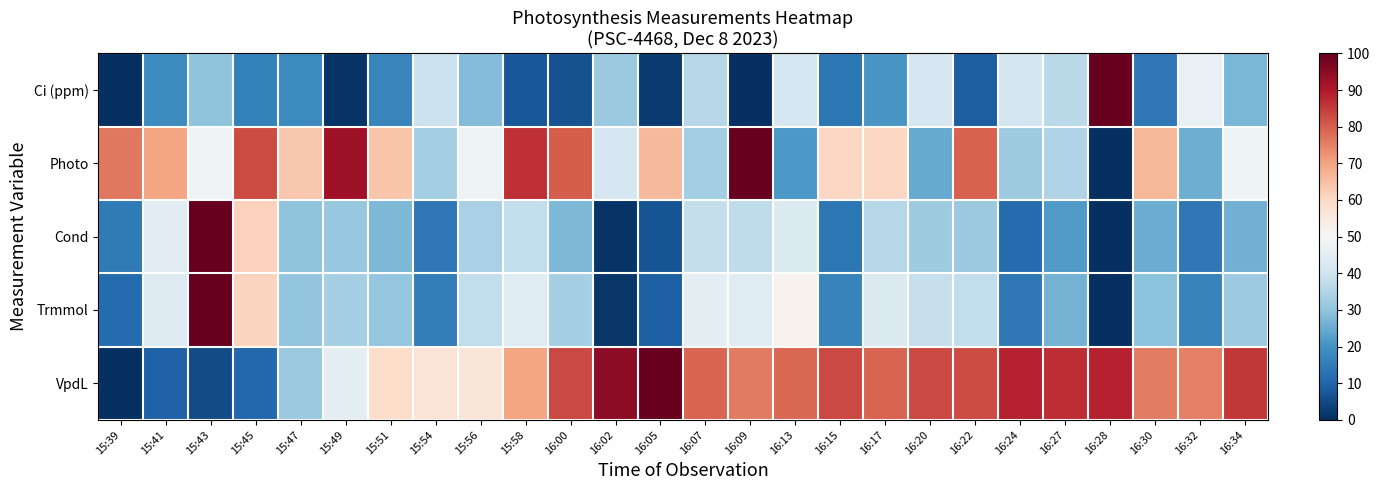

Rank the series by their maximum value, from highest to lowest.

Ci (ppm), Photo, Cond, Trmmol, VpdL